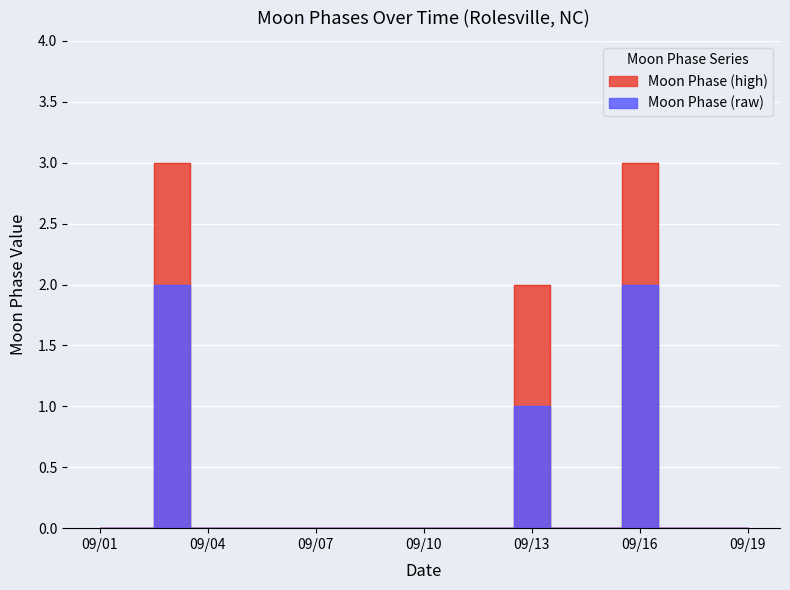

How many interior local peaks (higher than both neighbors) does the data have?

3